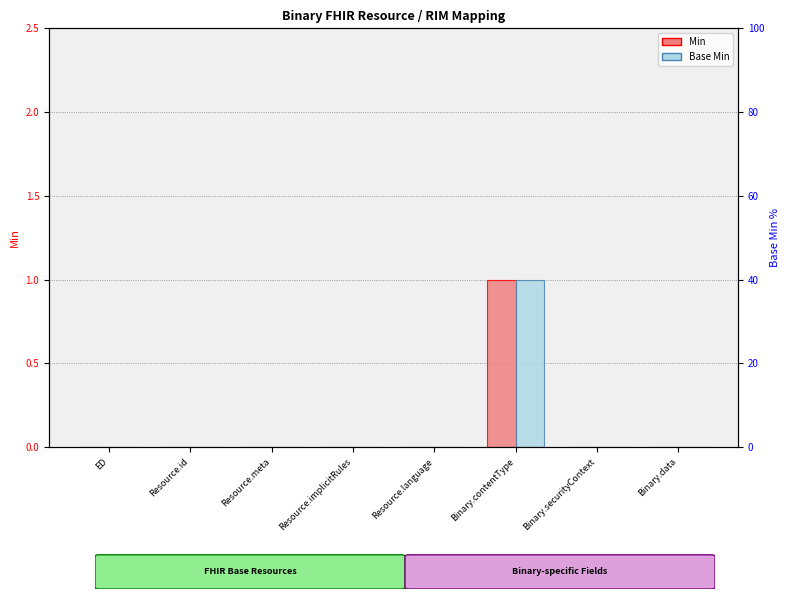

Is the value of Min at ED greater than the value of Base Min at Binary.contentType?

No